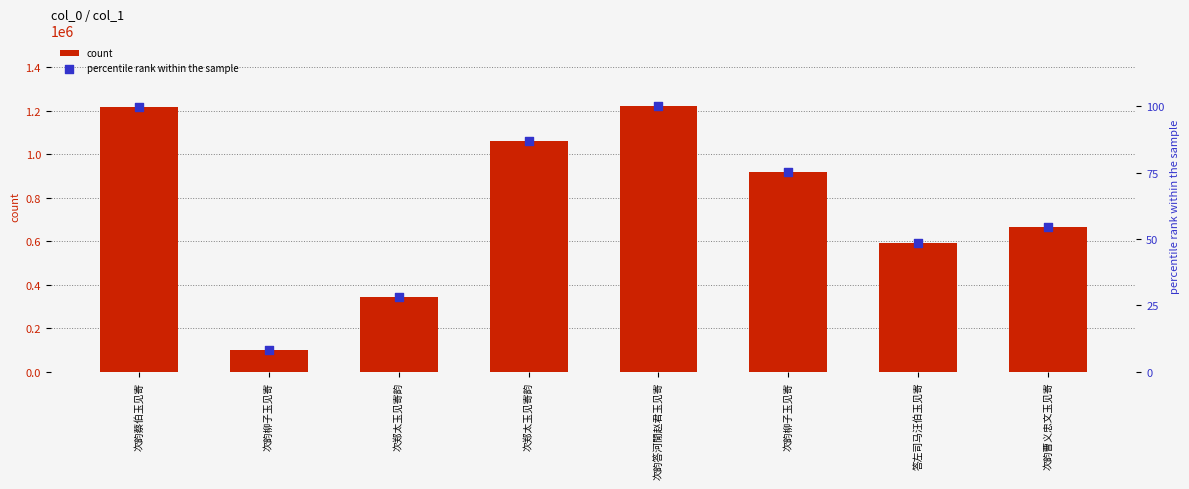

Is the value of percentile rank within the sample at 次郑太玉见寄韵 greater than the value of count at 次韵柳子玉见寄?

No